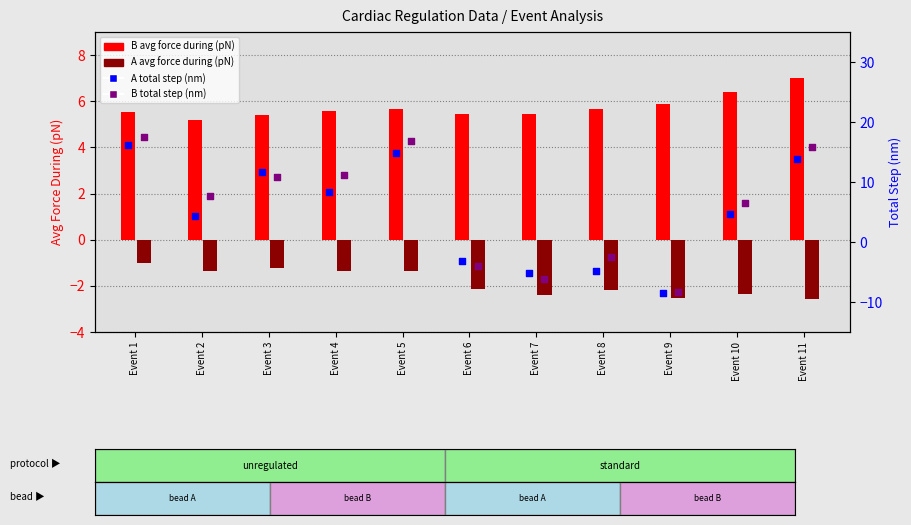

Which series has the widest spread of Y values?

B total step (nm)